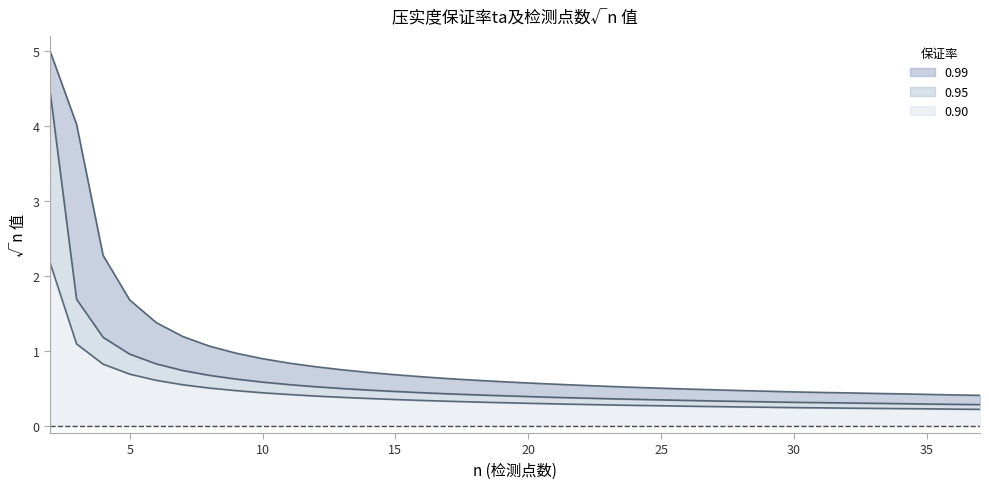

Which series has the largest range (max minus min)?

0.95